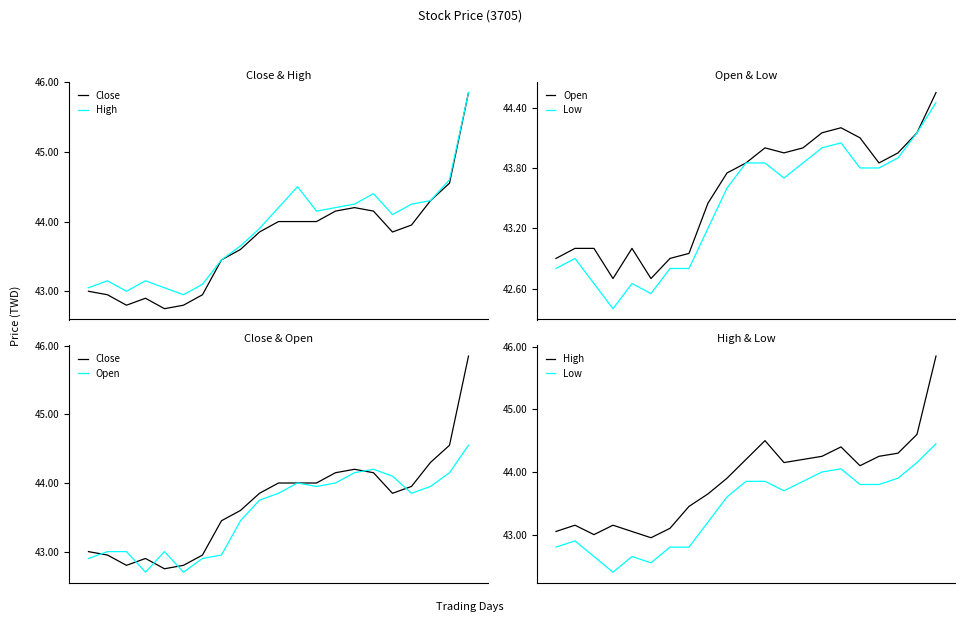

True or false: Low and Close cross at least once.

False